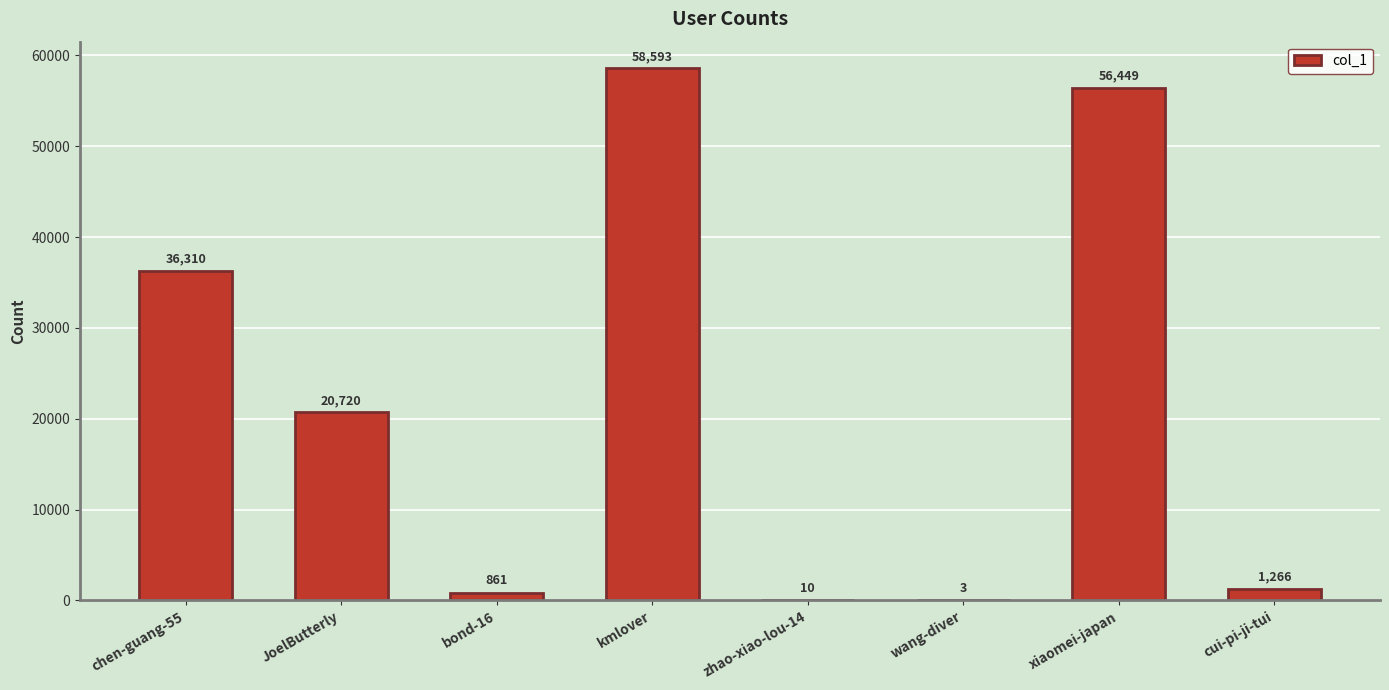

What is the approximate value at kmlover?

58593